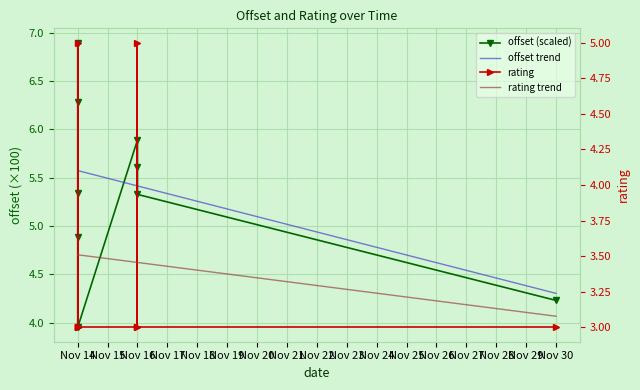

The rating series shows 3.0 at Nov 14. True or false?

True